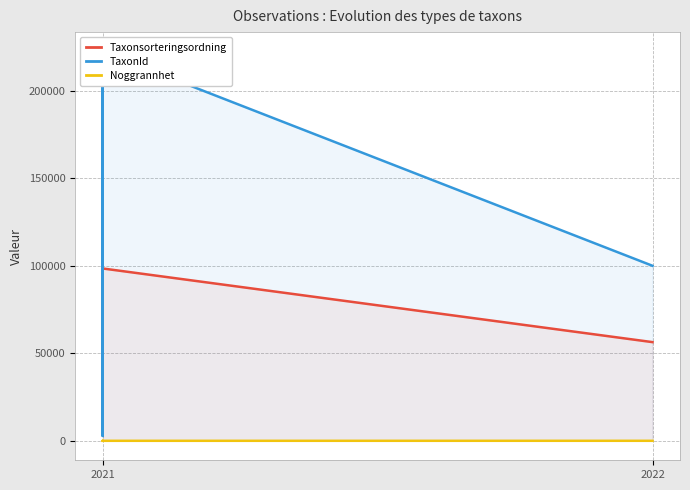

Does the chart have visible grid lines?

Yes